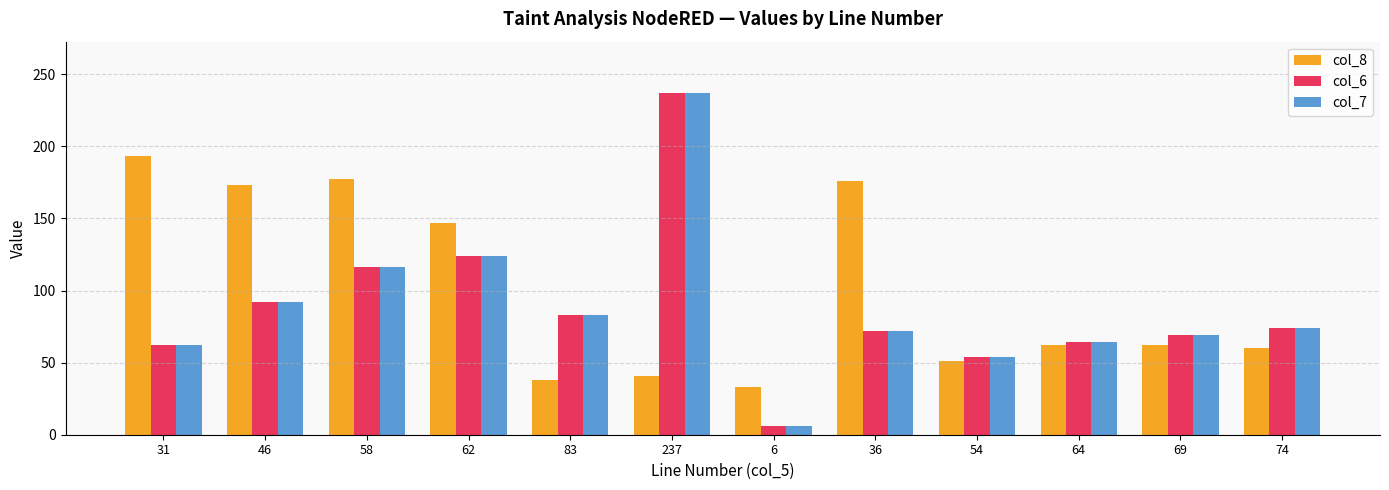

What are all the series names shown in the legend?

col_8, col_6, col_7